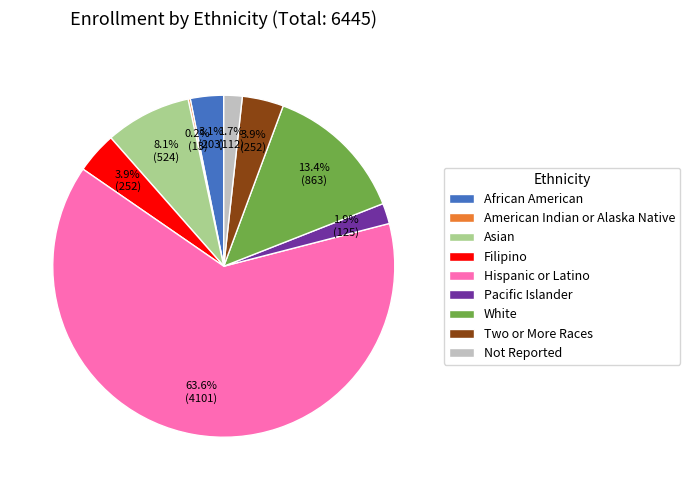

How much of the chart is everything except Asian?

91.9%